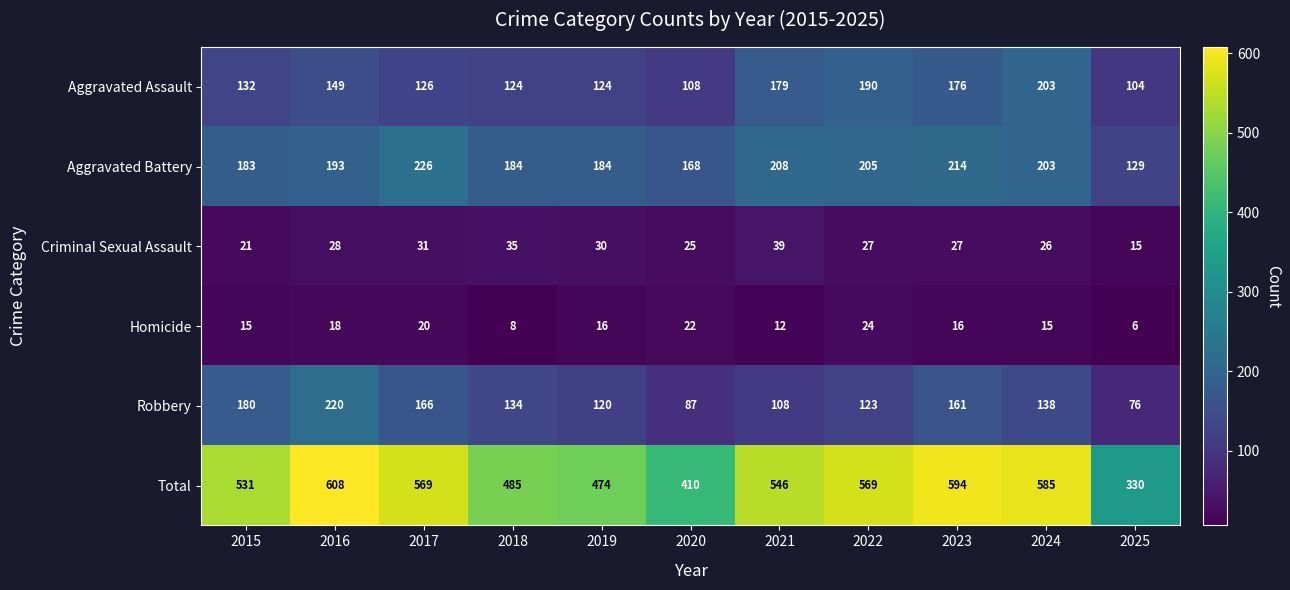

True or false: Total has a value of 330 at 2025.

True